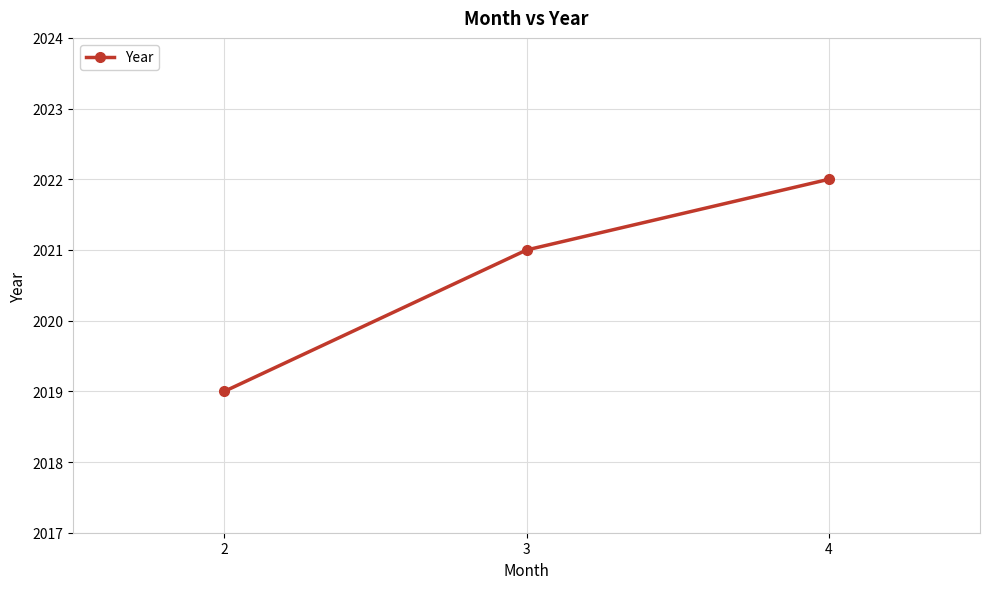

List the labels in order of value, largest first.

4, 3, 2